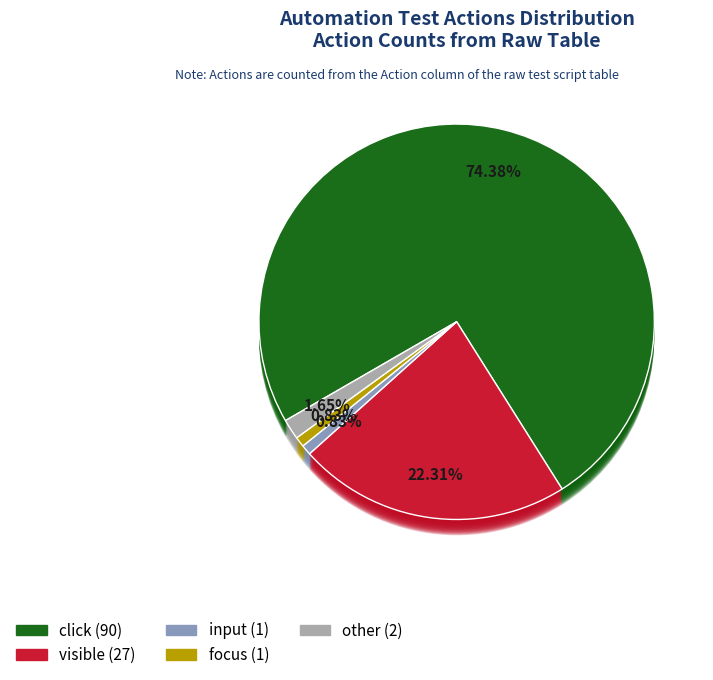

Between input and click, which is larger?

click